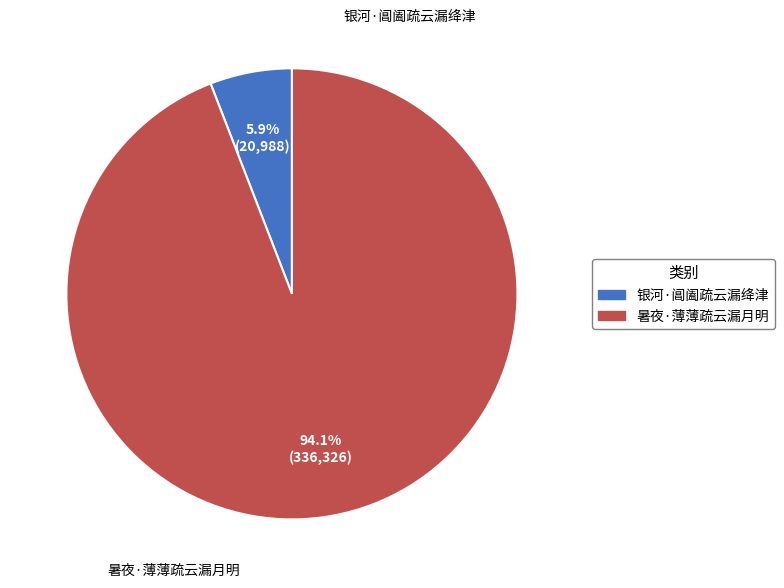

To the nearest percent, what percentage of the pie is 暑夜·薄薄疏云漏月明?

94%